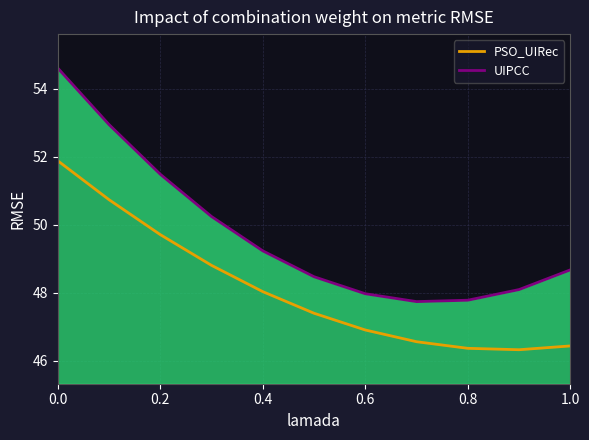

What are all the series names shown in the legend?

PSO_UIRec, UIPCC